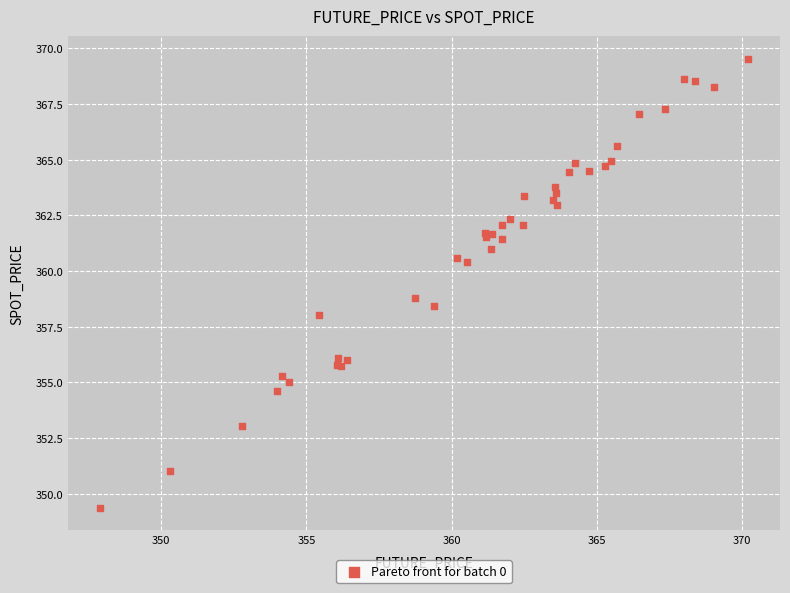

What Y value in the scatter plot is closest to 359?

358.8